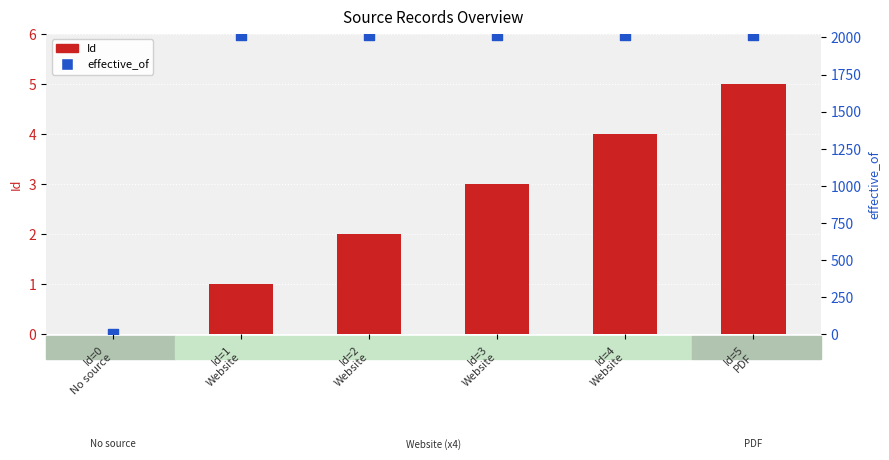

Which series has the largest total across all categories?

effective_of